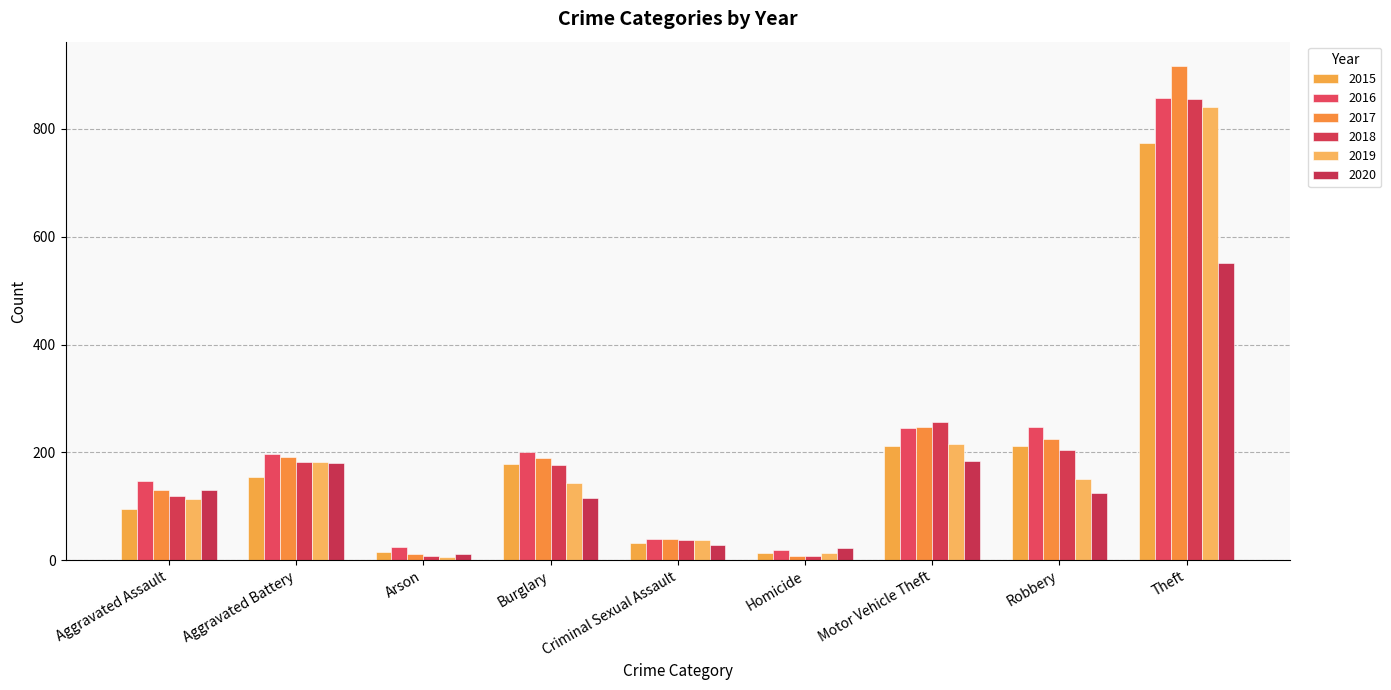

At which label does 2018 first exceed 176?

Aggravated Battery